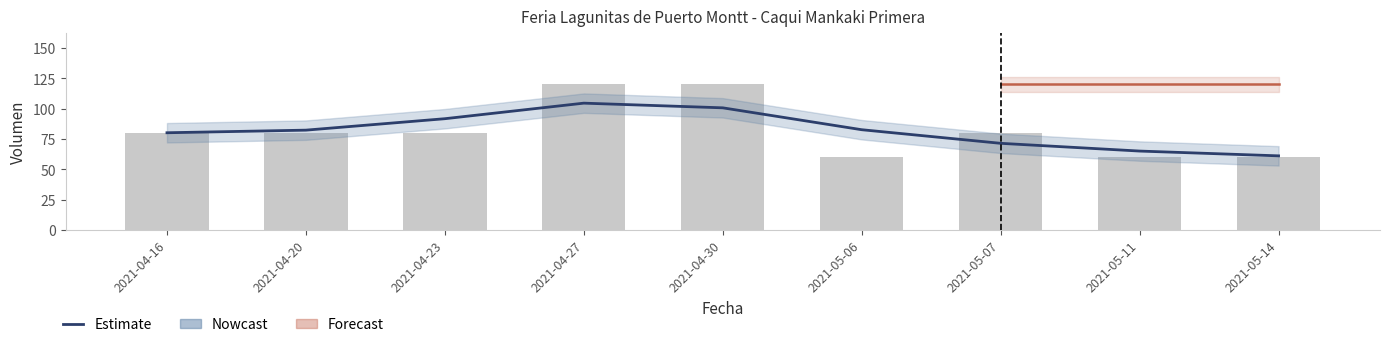

Between 2021-05-07 and 2021-05-11, which is larger?

2021-05-07